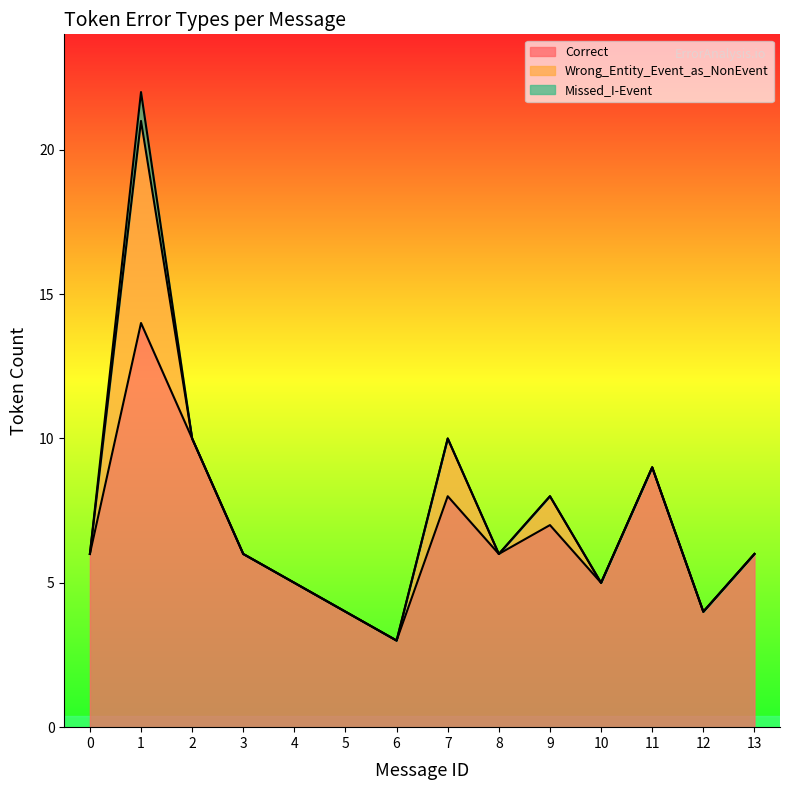

The value of Correct at 5 is 4. True or false?

True